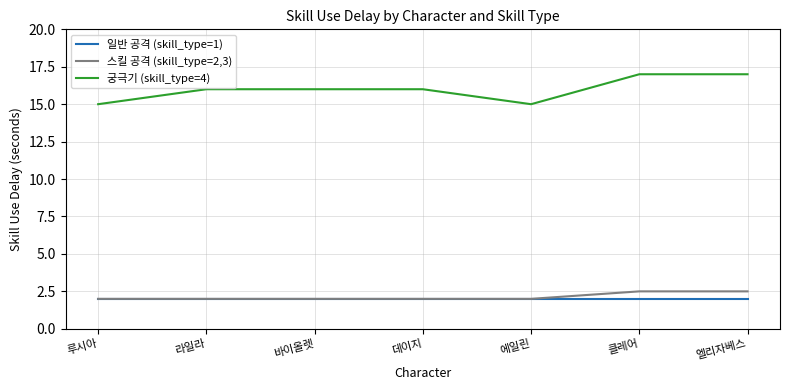

Which series has the widest spread of values?

궁극기 (skill_type=4)